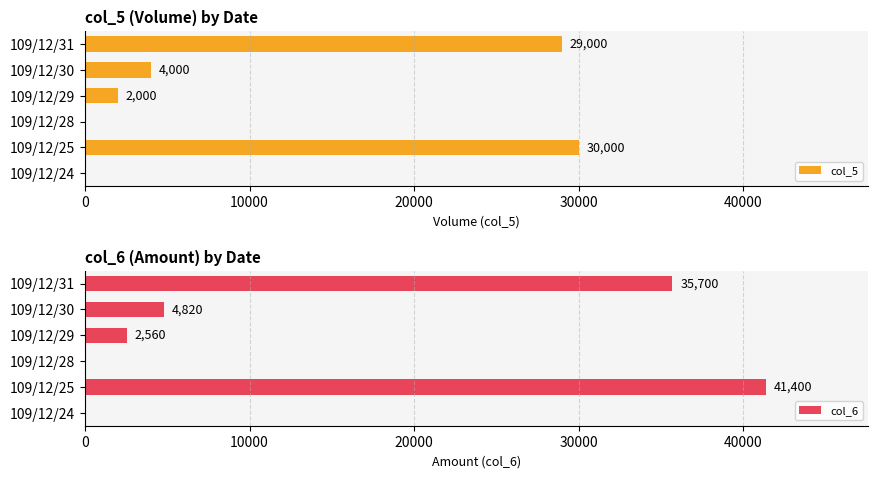

What is the value of the col_5 bar at the 6th from the left?

29000